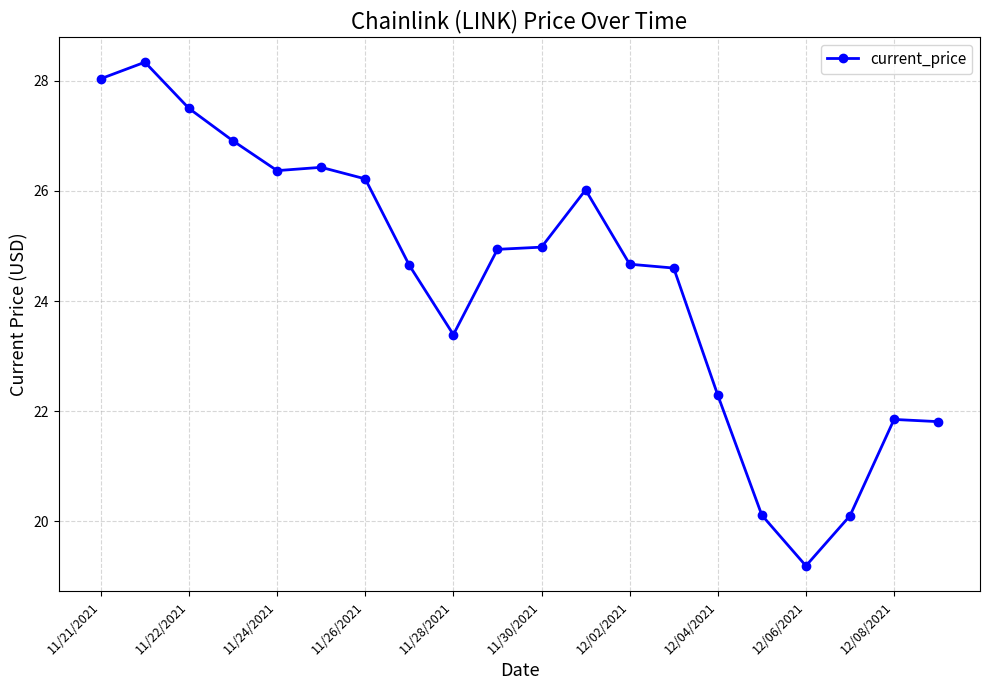

What is the sum of all values?

488.4